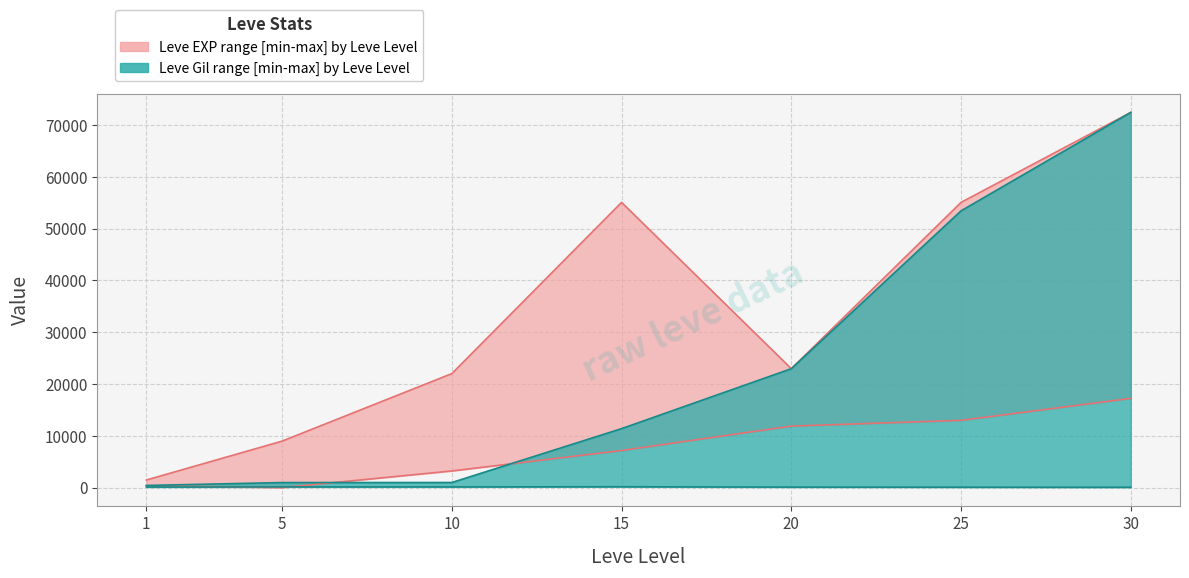

Which has a higher value, 20 or 25?

25